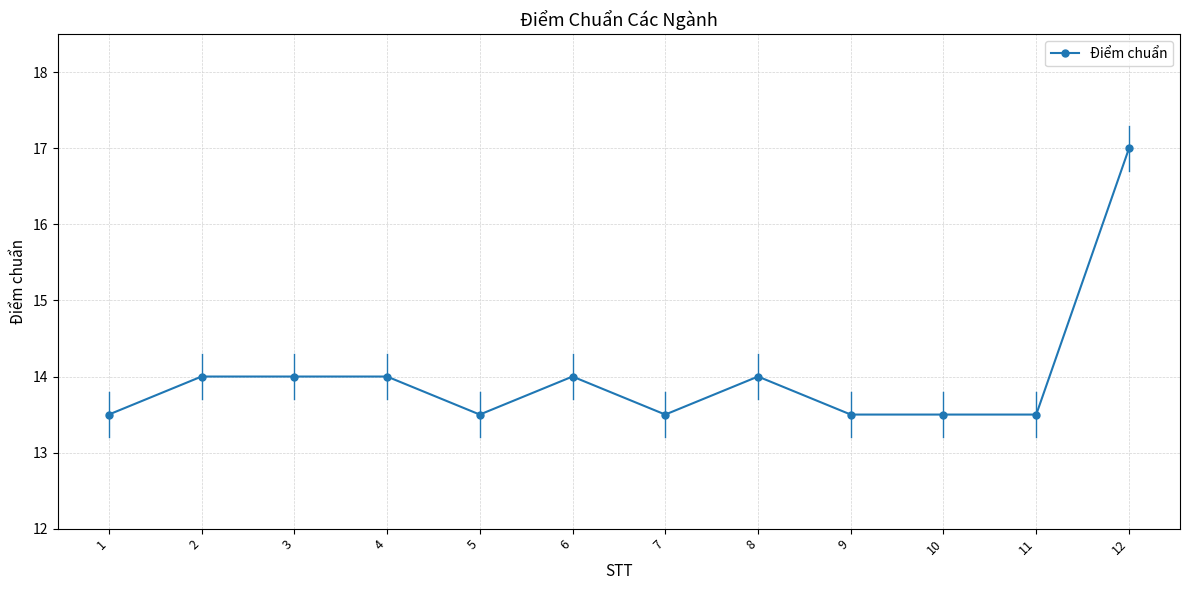

How many data points are less than 14?

6